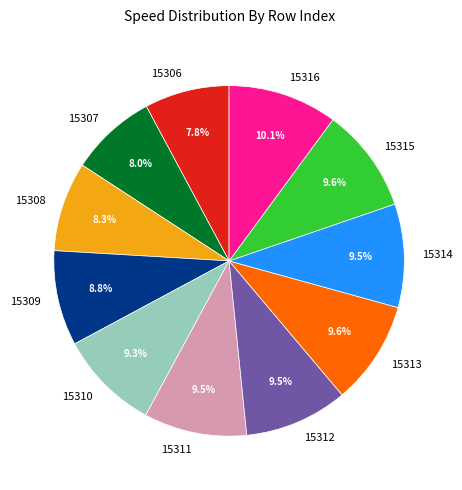

Does 15306 represent more than half of the total?

No